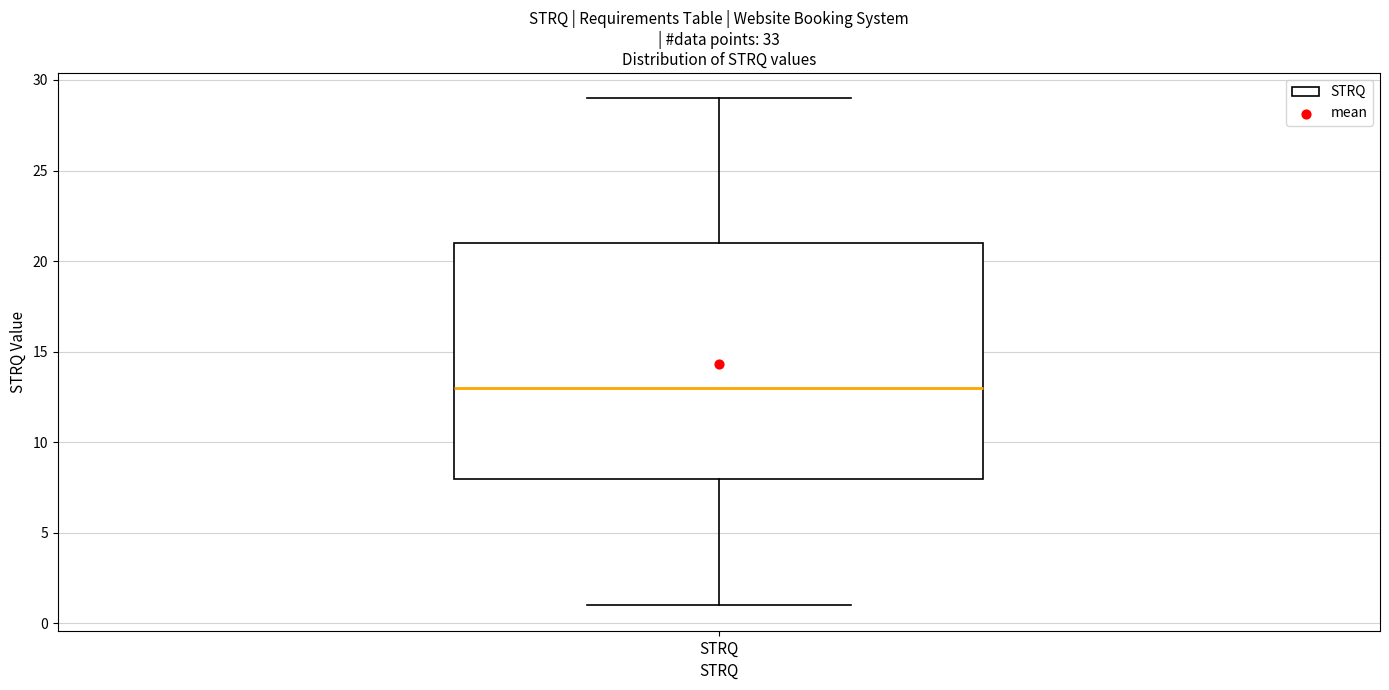

Transcribe this box plot: give where the median line is, the range the box spans, and where the two whiskers end, as read against the y-axis. The values are not printed on the chart, so give them approximately, as read against the axis.

median 13, box 8 to 21, whiskers 1 to 29